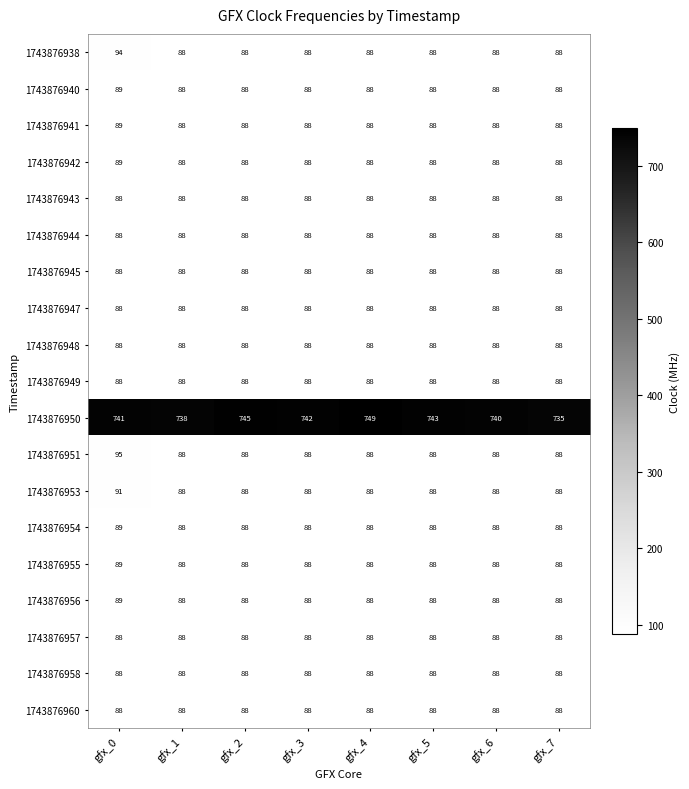

At which category does the chart reach its peak across all series?

gfx_4